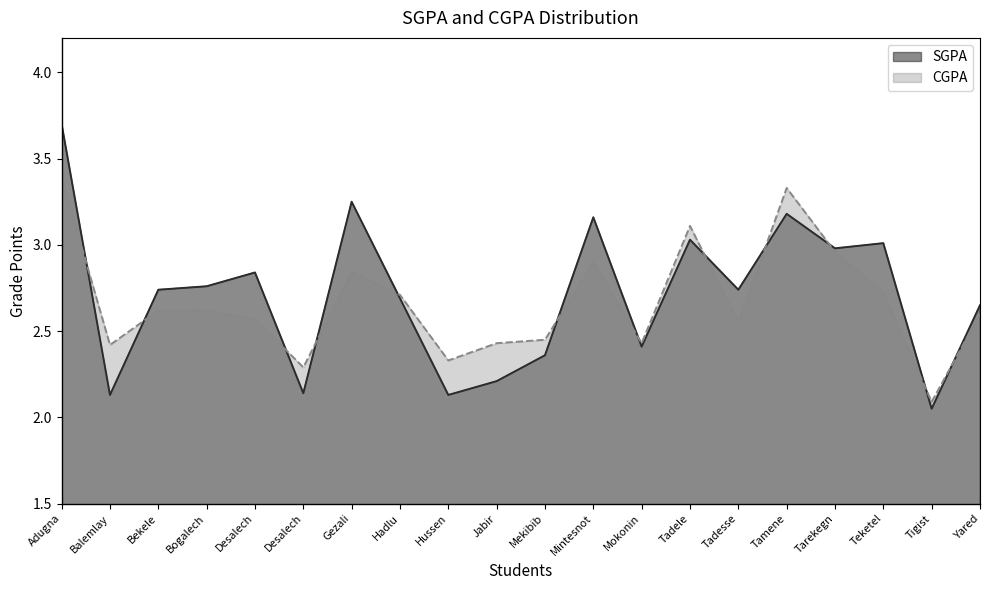

At which label does CGPA reach its peak?

Adugna